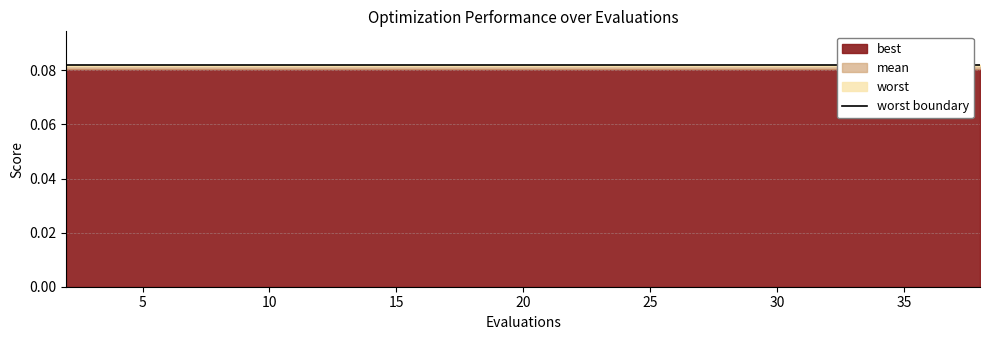

Is the value of mean at 17 greater than the value of worst at 28?

No